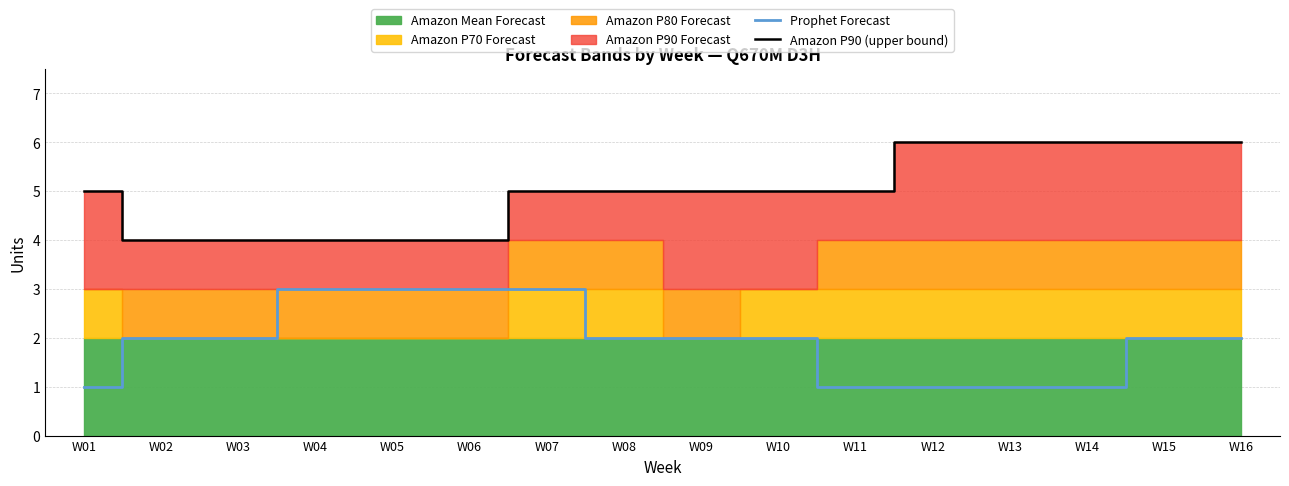

The Prophet Forecast series shows 4 at W09. True or false?

False